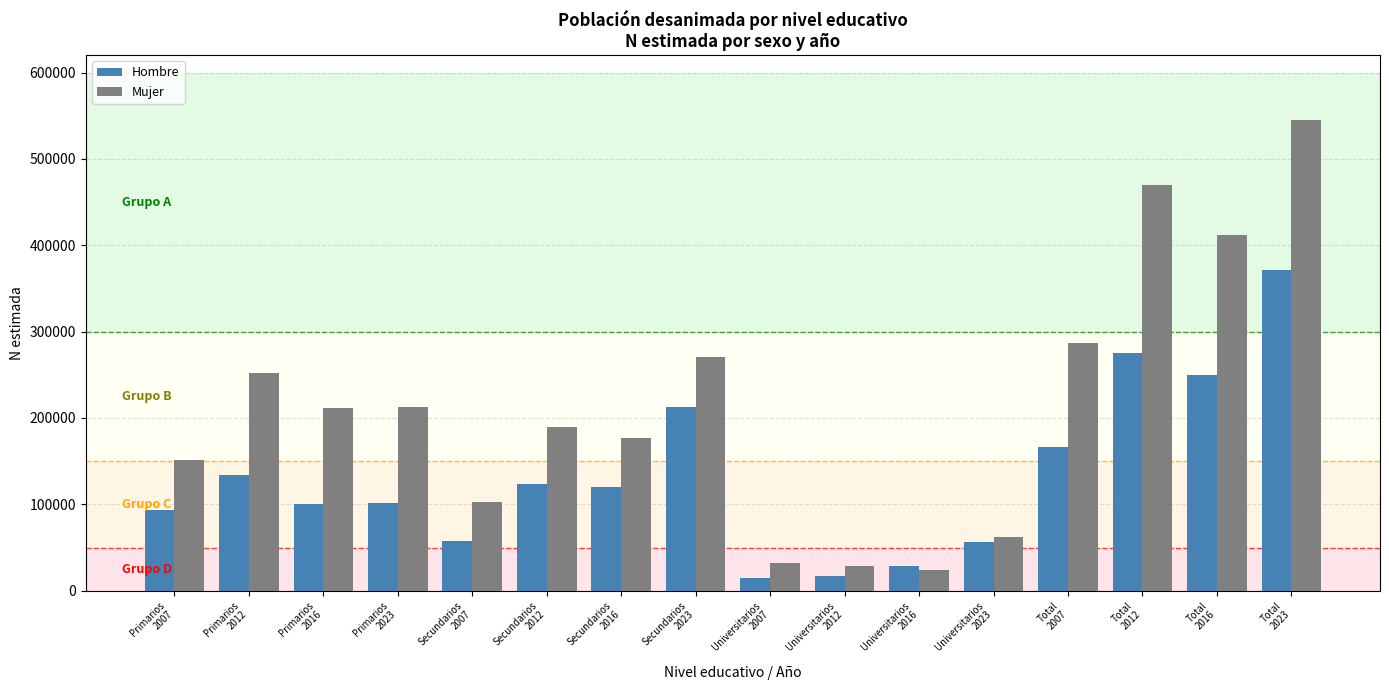

Which category has the highest value in the Mujer series?

Total
2023